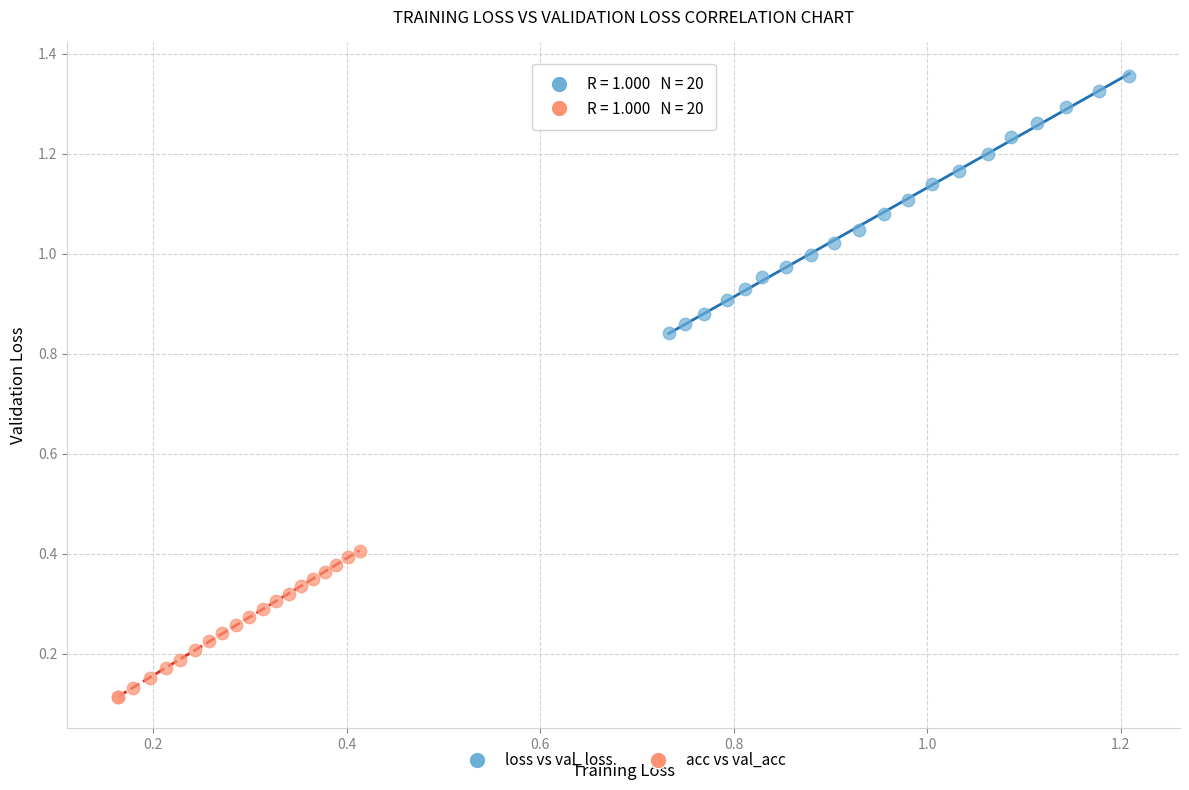

What are all the series names shown in the legend?

loss vs val_loss, acc vs val_acc